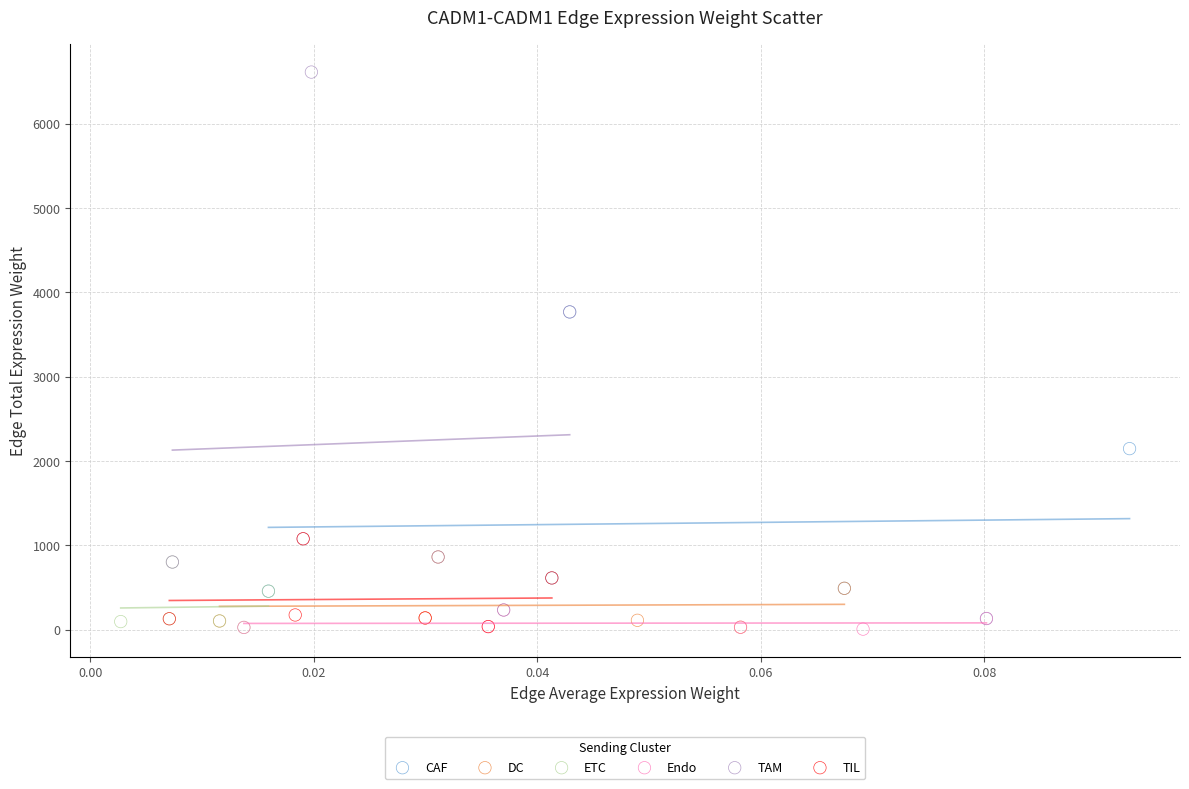

Which series has the largest Y range (max minus min)?

TAM